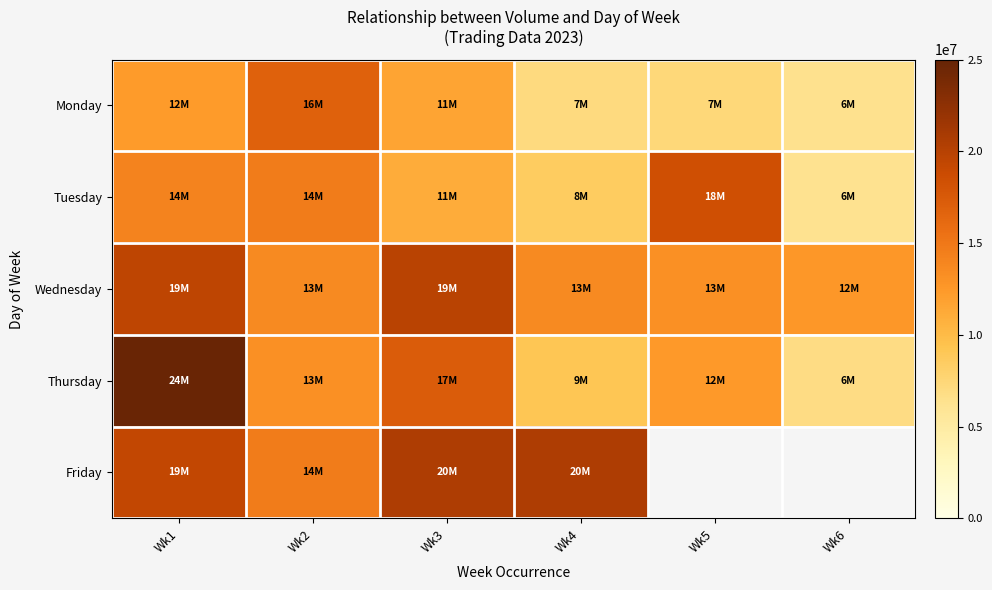

What is the greatest value displayed?

24771081.0